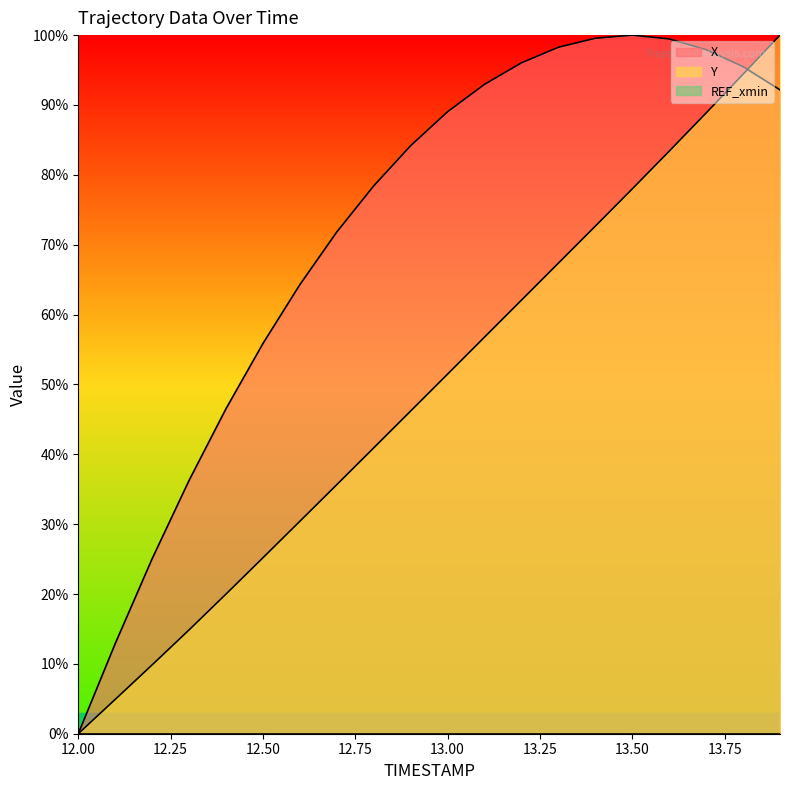

Between 12.0 and 13.7, which series saw the biggest shift?

X